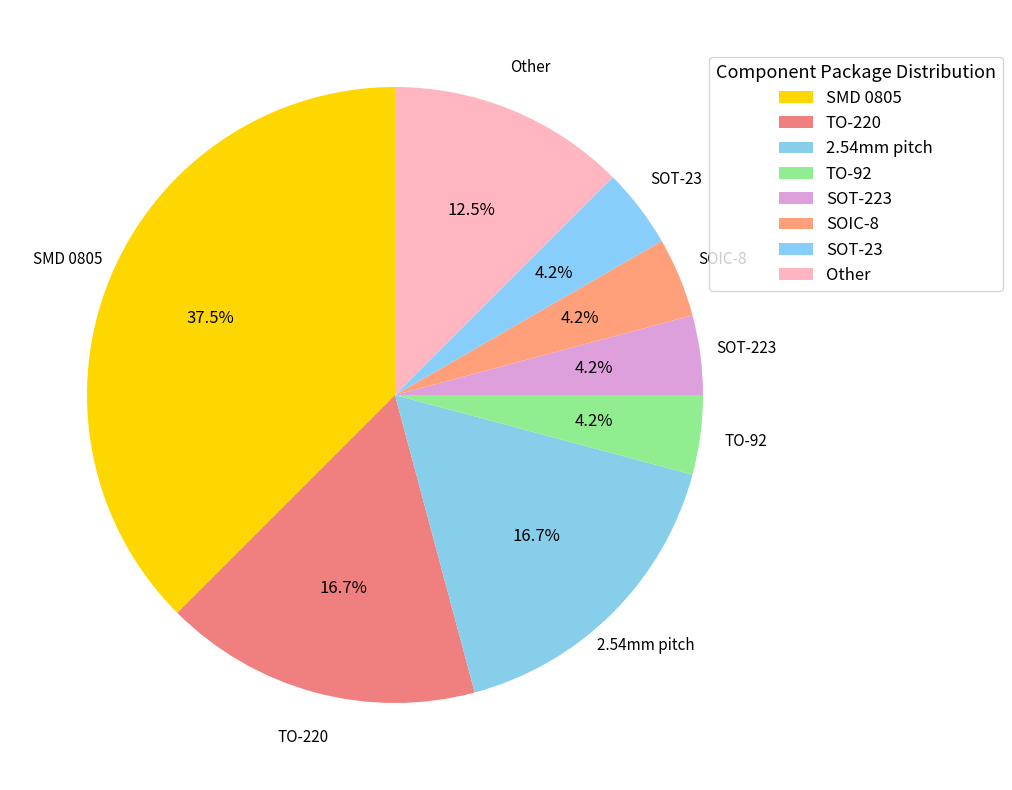

Approximately how many times larger is the value at Other compared to SOT-23?

3.0